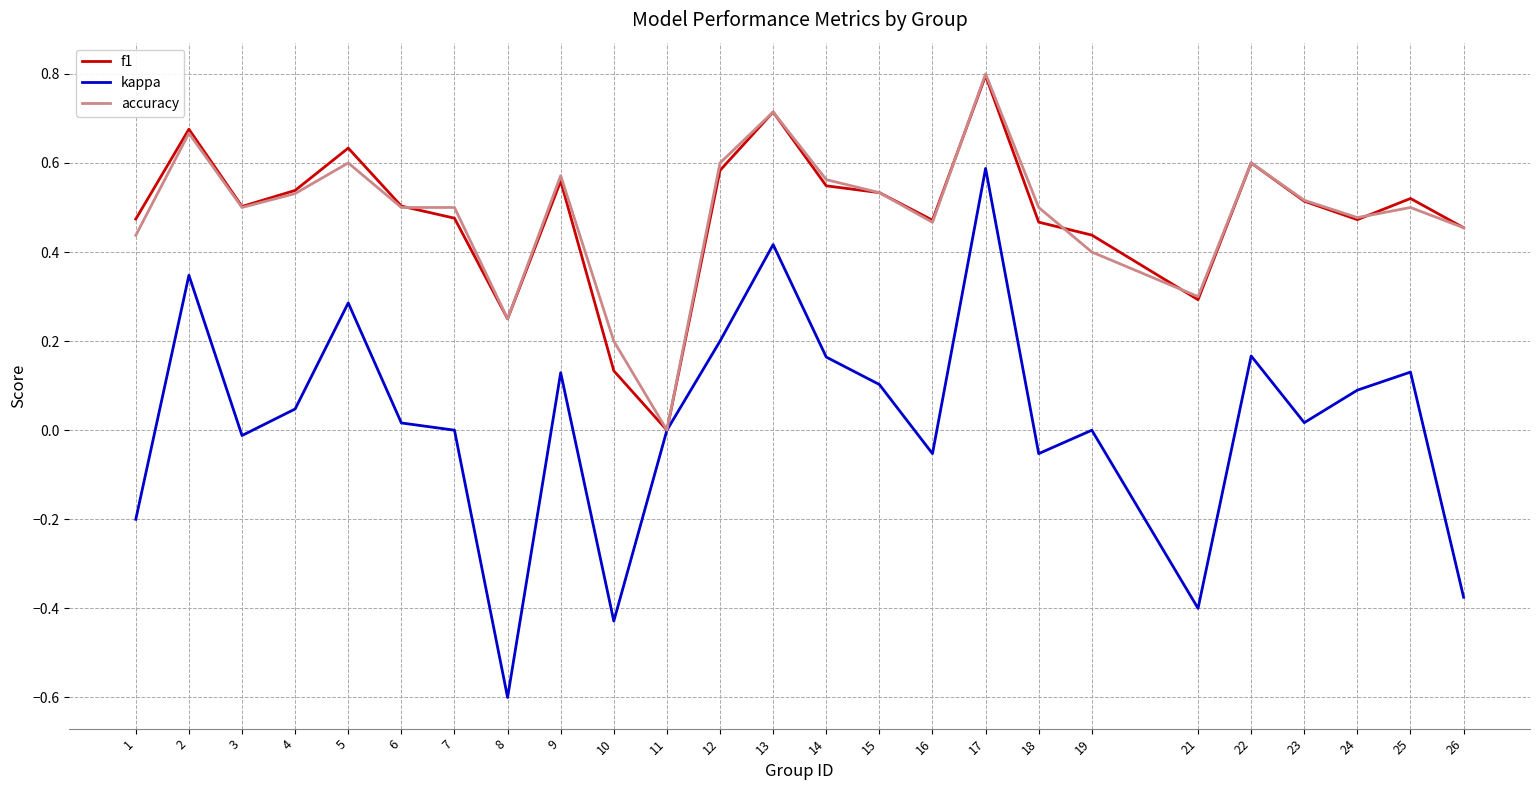

At which label does kappa reach its minimum?

8